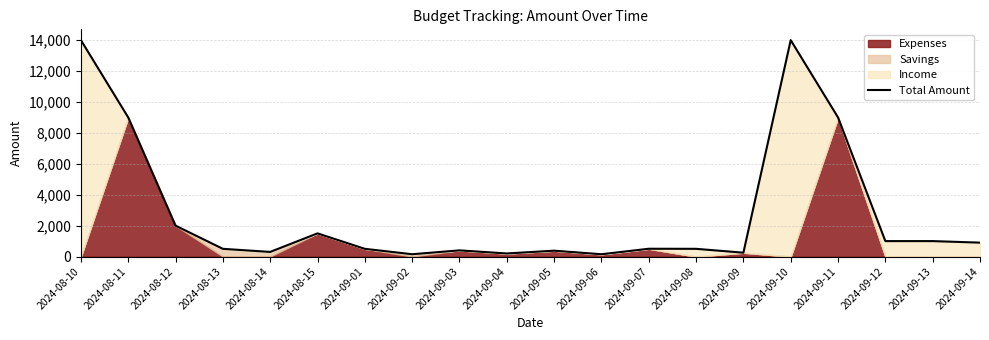

What is the maximum value shown in the chart?

14000